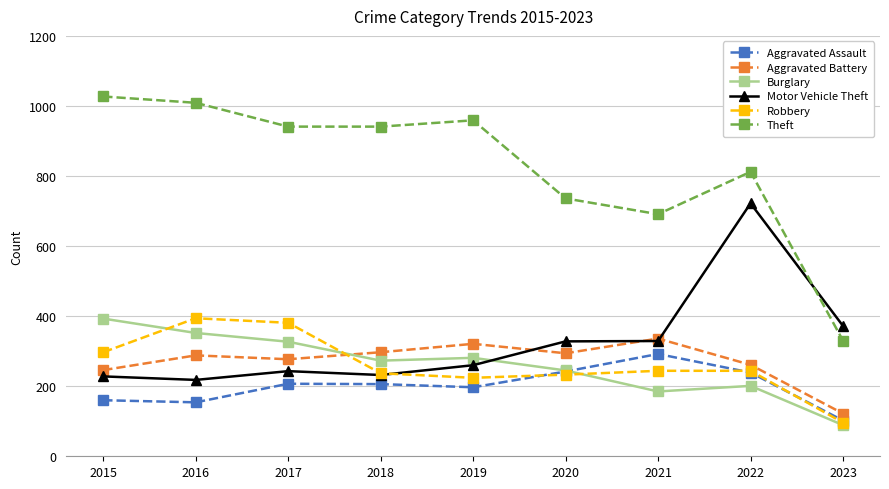

What is the minimum value for Burglary?

89